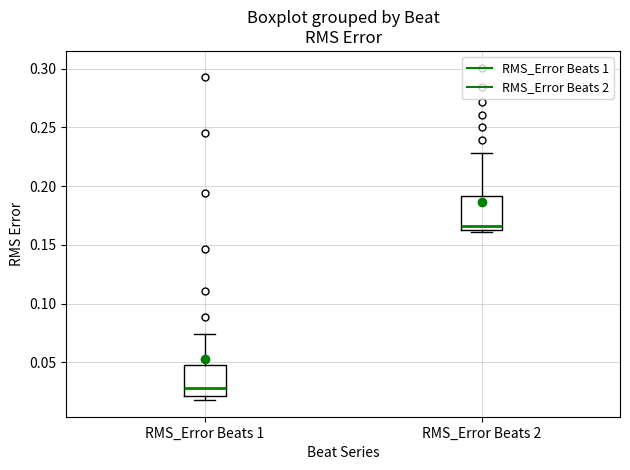

Where does the upper whisker of the box for RMS_Error Beats 2 end on the y-axis? The values are not printed on the chart, so give them approximately, as read against the axis.

0.230